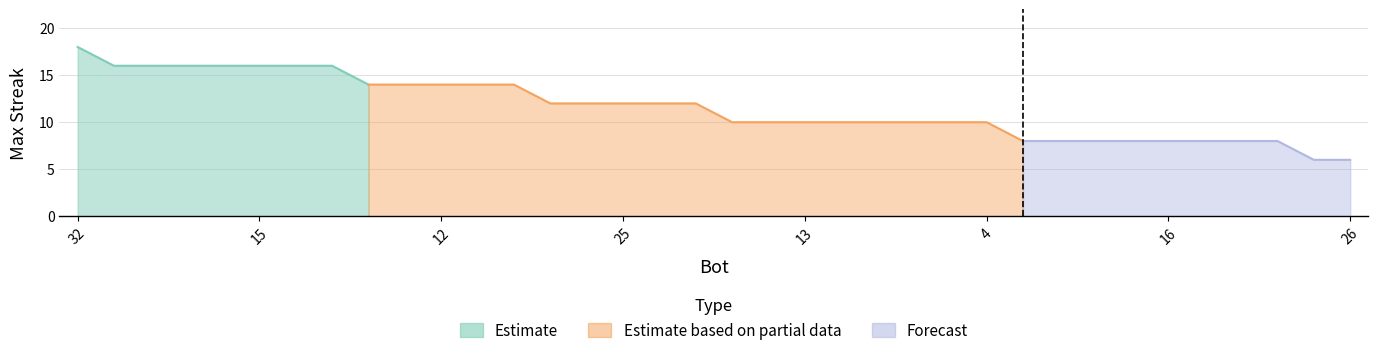

What is the change in value from 9 to 23?

-2